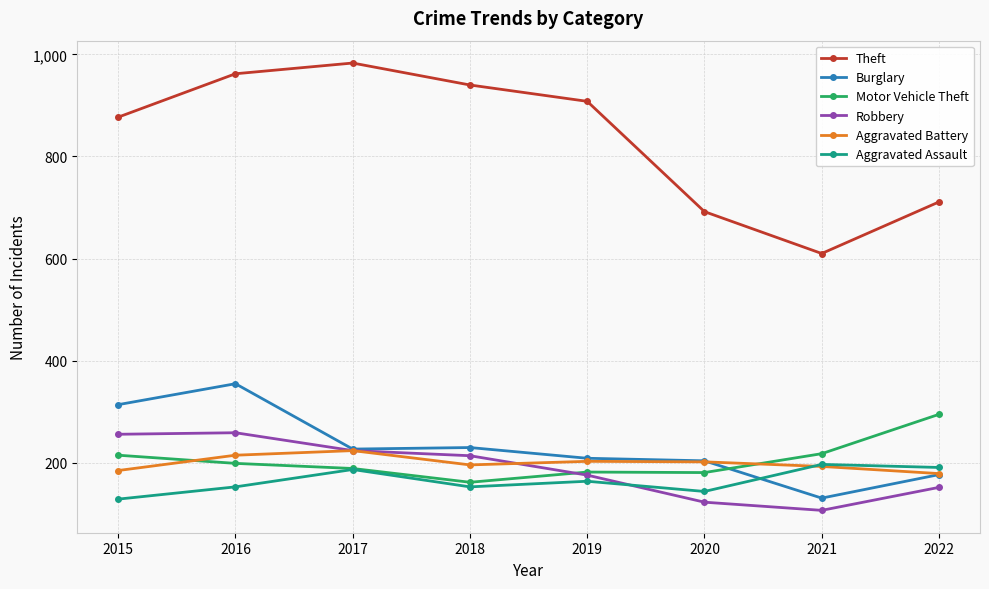

Where is the first local maximum for Burglary?

2016